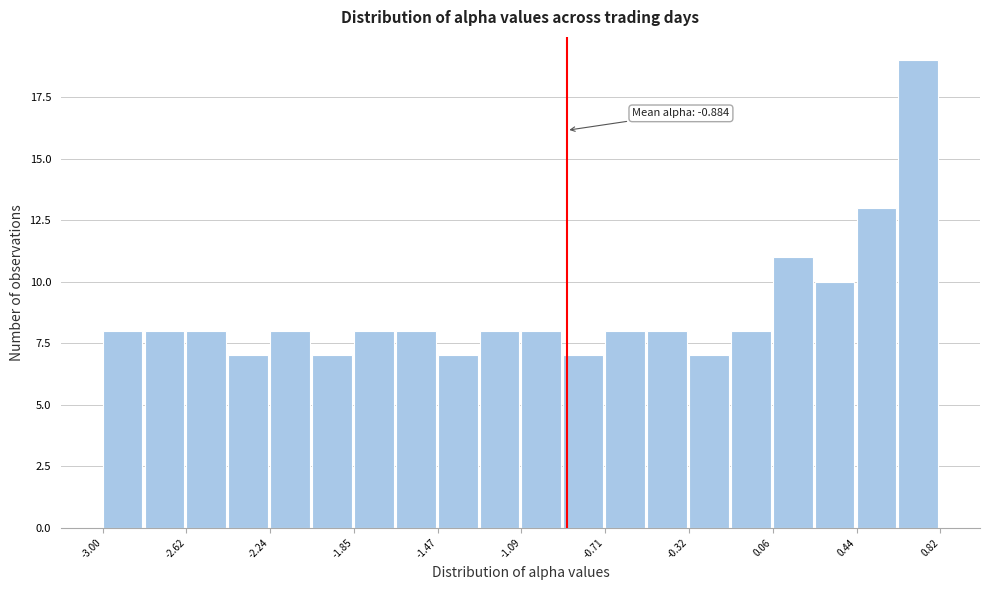

Read against the x-axis, roughly where is the centre of the tallest bar?

0.70